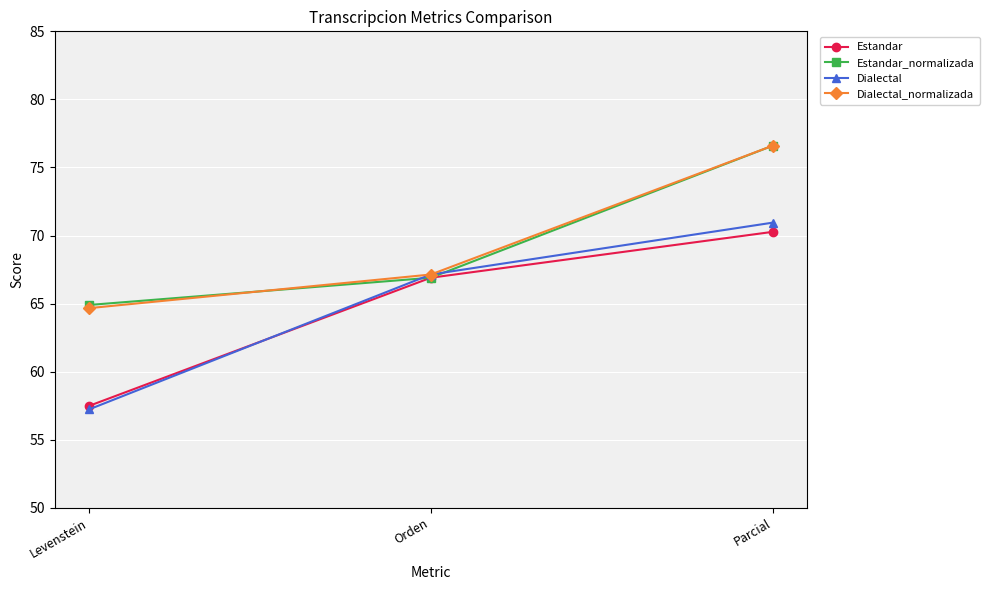

What is the total value across all series at Levenstein?

244.3